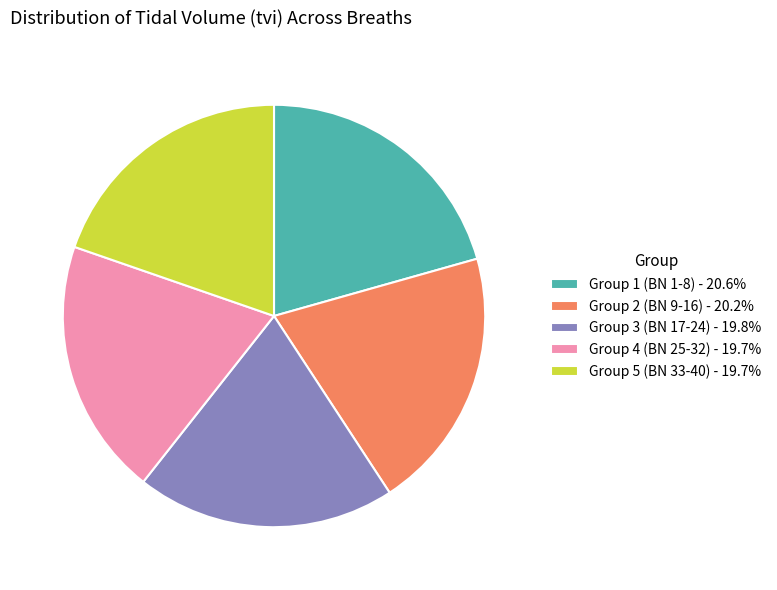

Approximately how many times larger is the value at Group 3 (BN 17-24) - 19.8% compared to Group 5 (BN 33-40) - 19.7%?

1.0